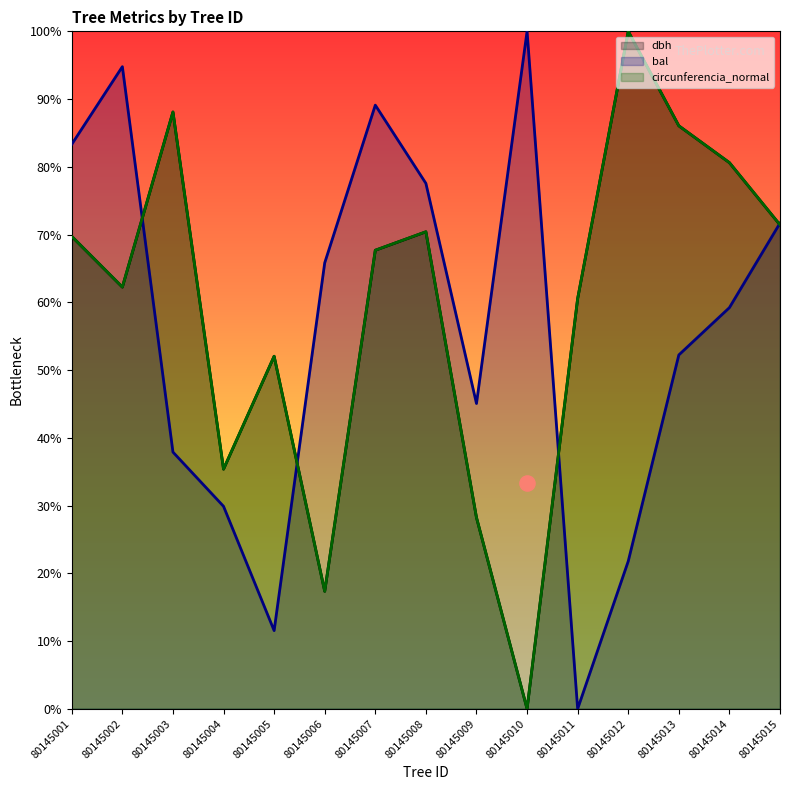

What are all the series names shown in the legend?

dbh, bal, circunferencia_normal